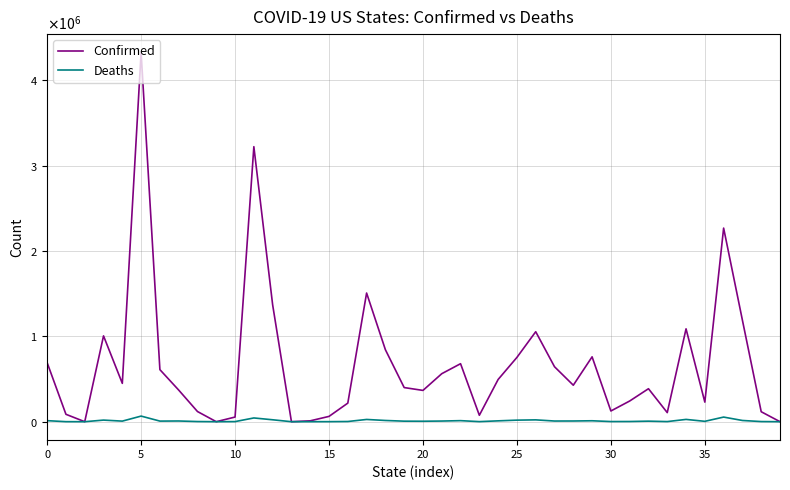

Is this an area chart (filled region under the line)?

No